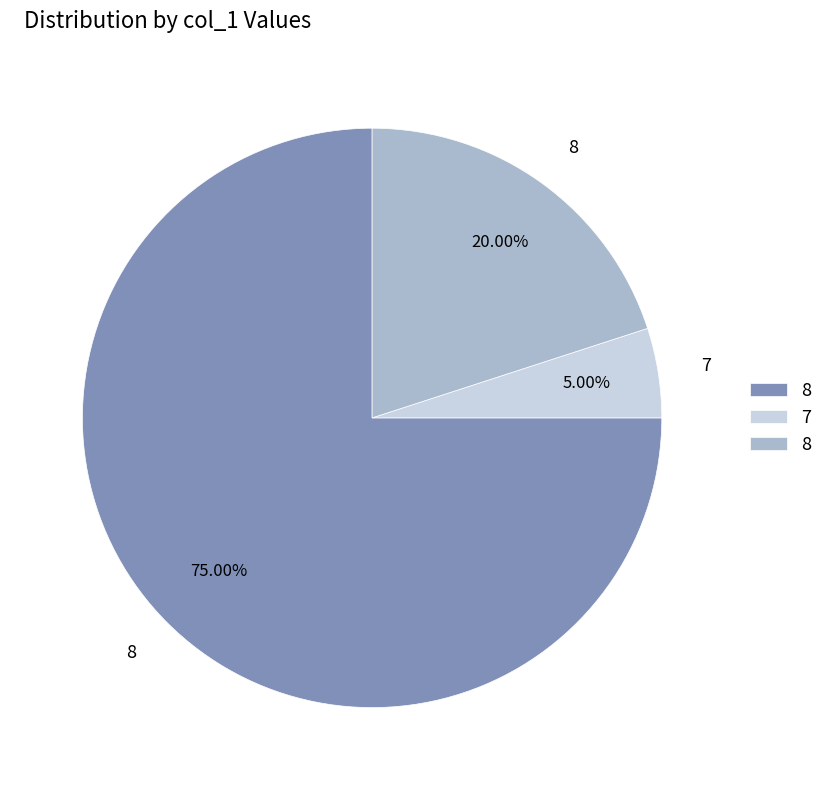

How many slices are in this pie chart?

3